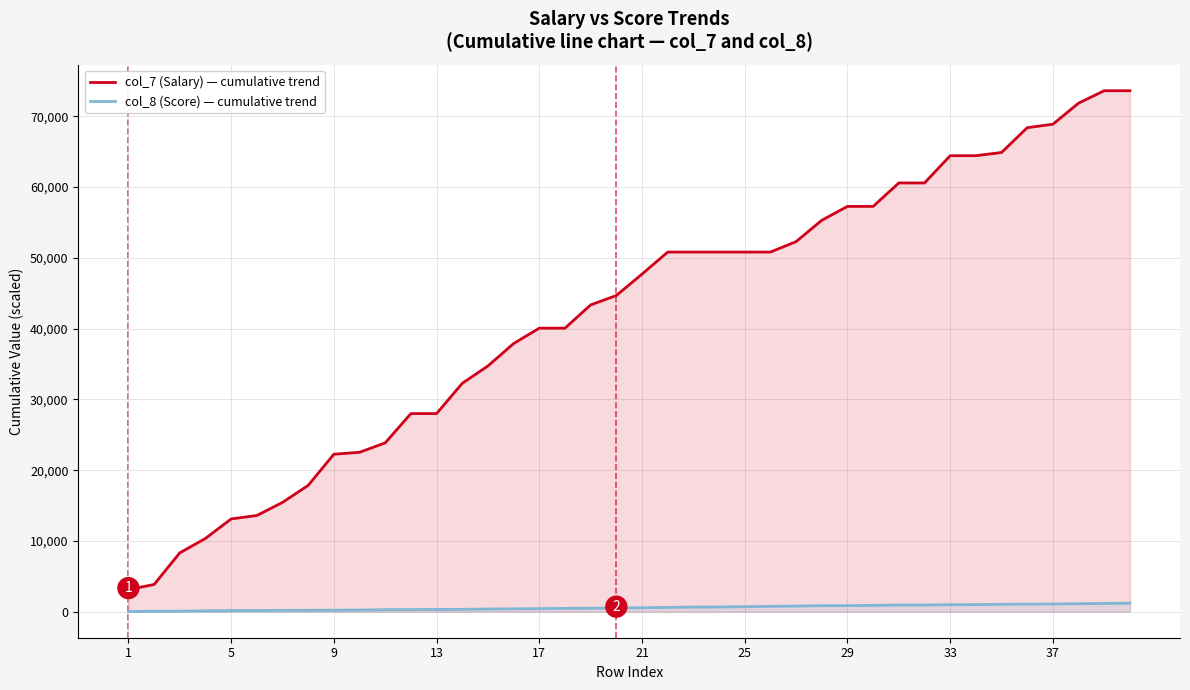

What are all the series names shown in the legend?

col_7 (Salary) — cumulative trend, col_8 (Score) — cumulative trend